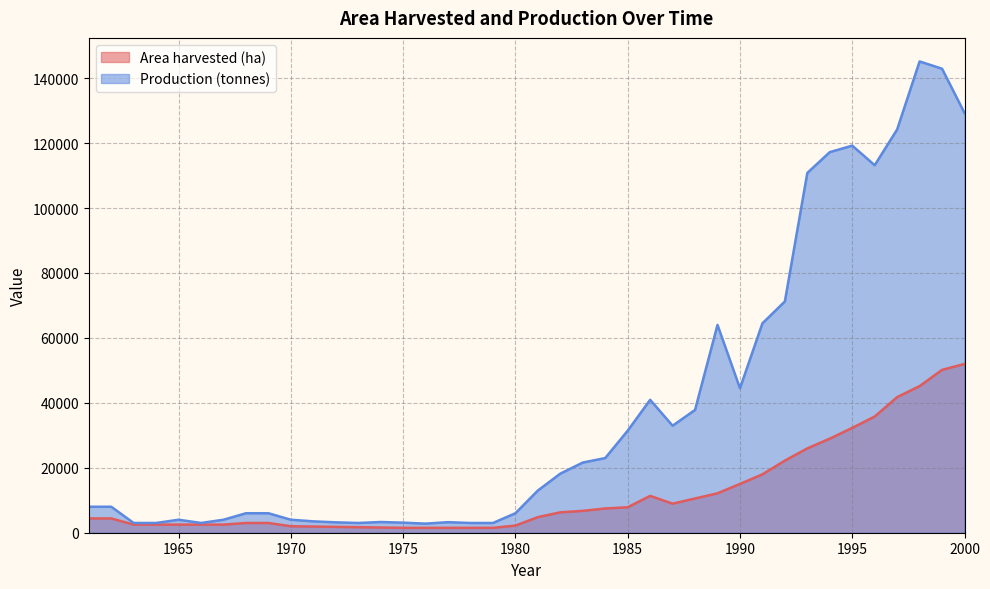

What is the difference between the highest and lowest values at 2000?

77305